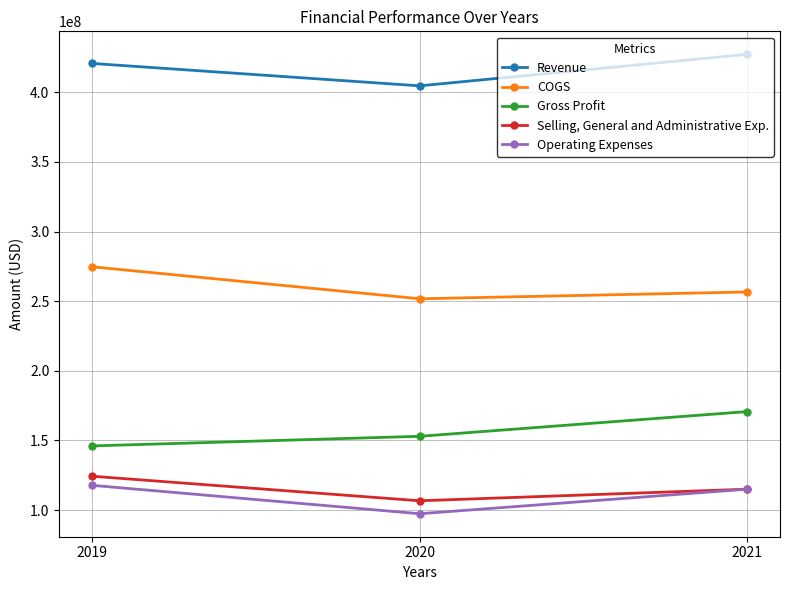

At which label is Selling, General and Administrative Exp. closest to 115448500?

2021